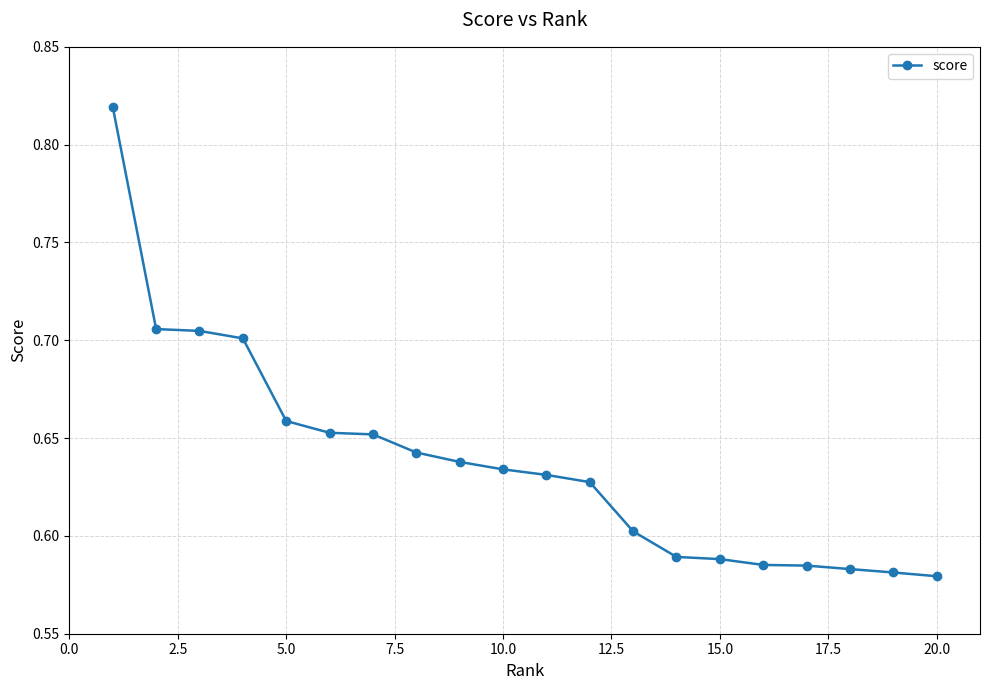

What is the sum of all values?

12.8